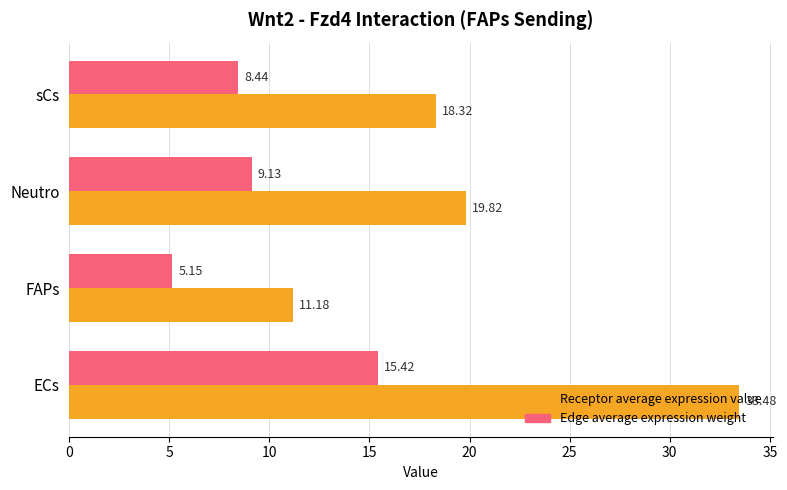

At which category is the sum across all series the highest?

ECs